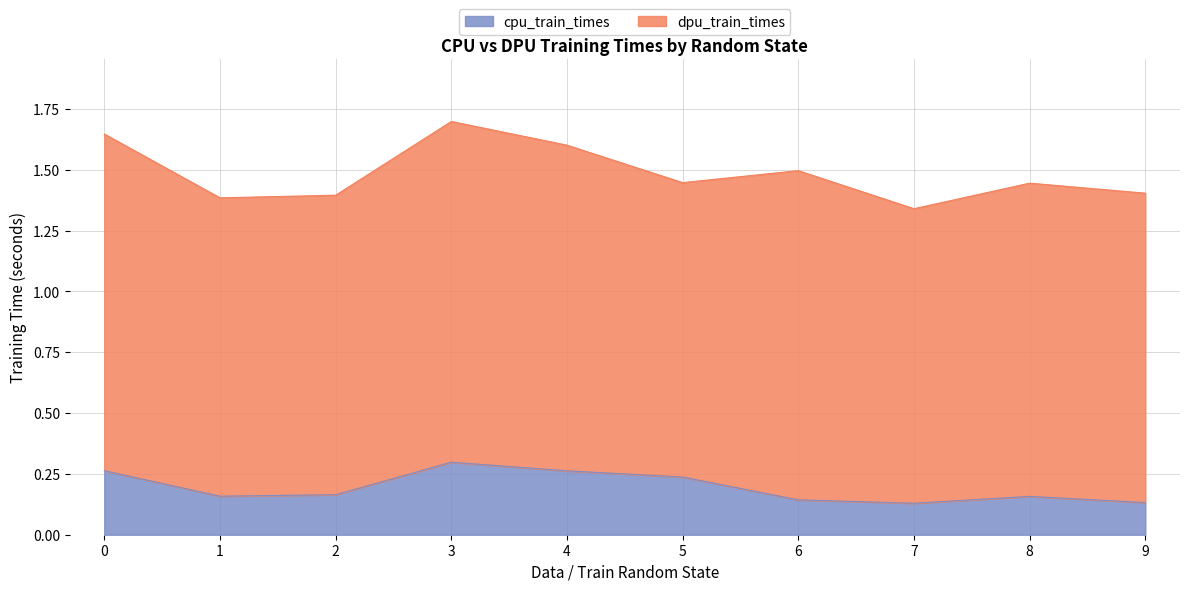

The value of cpu_train_times at 3 is 0.1. True or false?

False